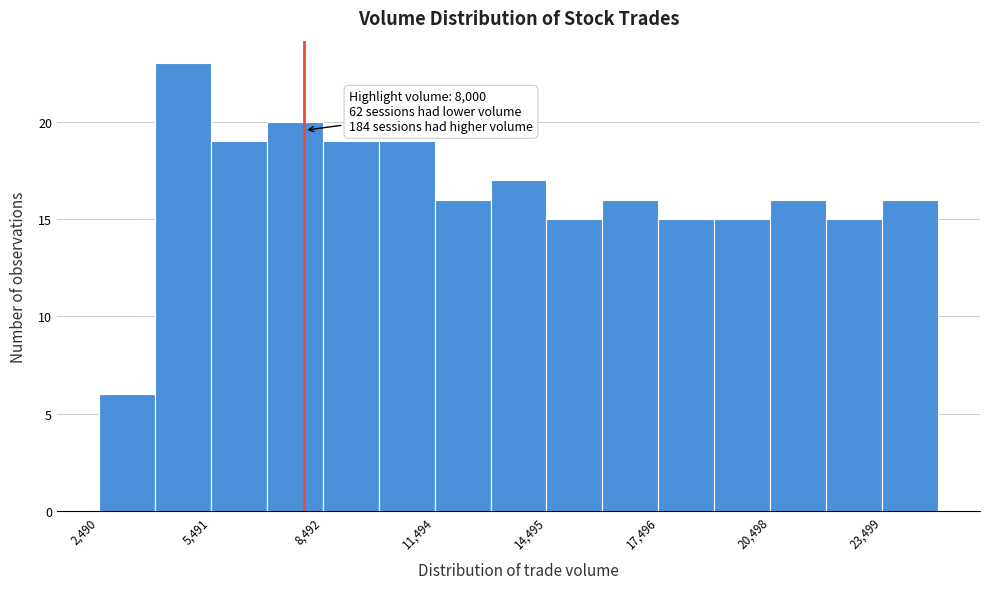

Read against the x-axis, roughly where is the centre of the tallest bar?

4500